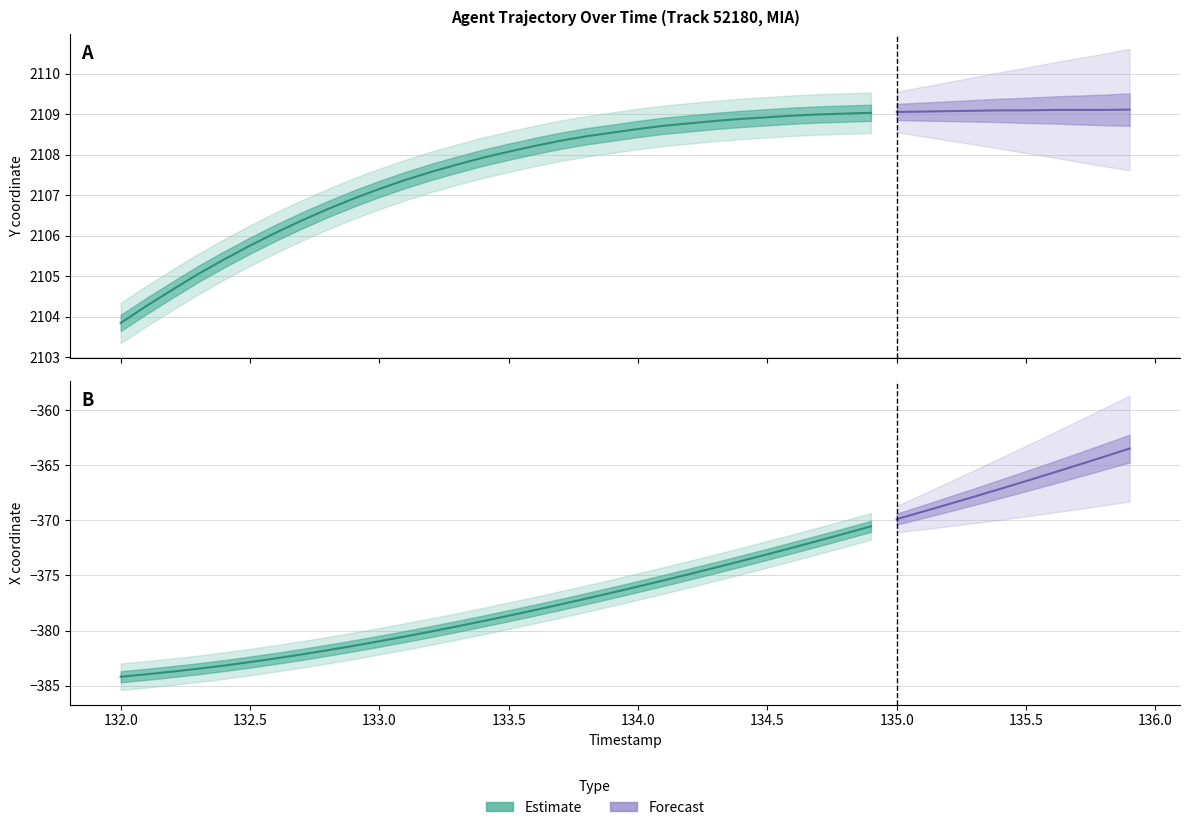

Reading left to right, what are all the values shown in this chart?

TIMESTAMP: 0=132.0	1=132.1	2=132.2	3=132.3	4=132.4	5=132.5	6=132.6	7=132.7	8=132.8	9=132.9	10=133.0	11=133.1	12=133.2	13=133.3	14=133.4	15=133.5	16=133.6	17=133.7	18=133.8	19=133.9	20=134.0	21=134.1	22=134.2	23=134.3	24=134.4	25=134.5	26=134.6	27=134.7	28=134.8	29=134.9	30=135.0	31=135.1	32=135.2	33=135.3	34=135.4	35=135.5	36=135.6	37=135.7	38=135.8	39=135.9
X: 0=-384.2	1=-384.0	2=-383.7	3=-383.5	4=-383.2	5=-382.9	6=-382.5	7=-382.2	8=-381.8	9=-381.4	10=-381.0	11=-380.5	12=-380.1	13=-379.6	14=-379.1	15=-378.7	16=-378.1	17=-377.6	18=-377.1	19=-376.6	20=-376.0	21=-375.4	22=-374.9	23=-374.3	24=-373.7	25=-373.1	26=-372.5	27=-371.8	28=-371.2	29=-370.5	30=-369.9	31=-369.2	32=-368.5	33=-367.8	34=-367.1	35=-366.4	36=-365.7	37=-365.0	38=-364.2	39=-363.5
Y: 0=2103.8	1=2104.3	2=2104.7	3=2105.1	4=2105.4	5=2105.8	6=2106.1	7=2106.4	8=2106.7	9=2106.9	10=2107.2	11=2107.4	12=2107.6	13=2107.8	14=2107.9	15=2108.1	16=2108.2	17=2108.3	18=2108.5	19=2108.6	20=2108.6	21=2108.7	22=2108.8	23=2108.8	24=2108.9	25=2108.9	26=2109.0	27=2109.0	28=2109.0	29=2109.0	30=2109.1	31=2109.1	32=2109.1	33=2109.1	34=2109.1	35=2109.1	36=2109.1	37=2109.1	38=2109.1	39=2109.1